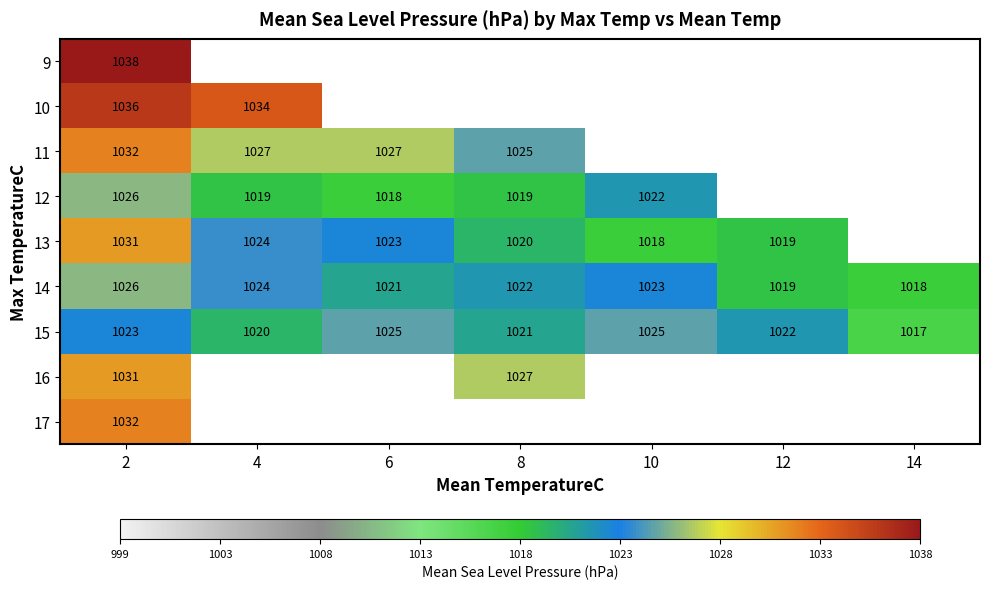

At which label does 15 reach its minimum?

14